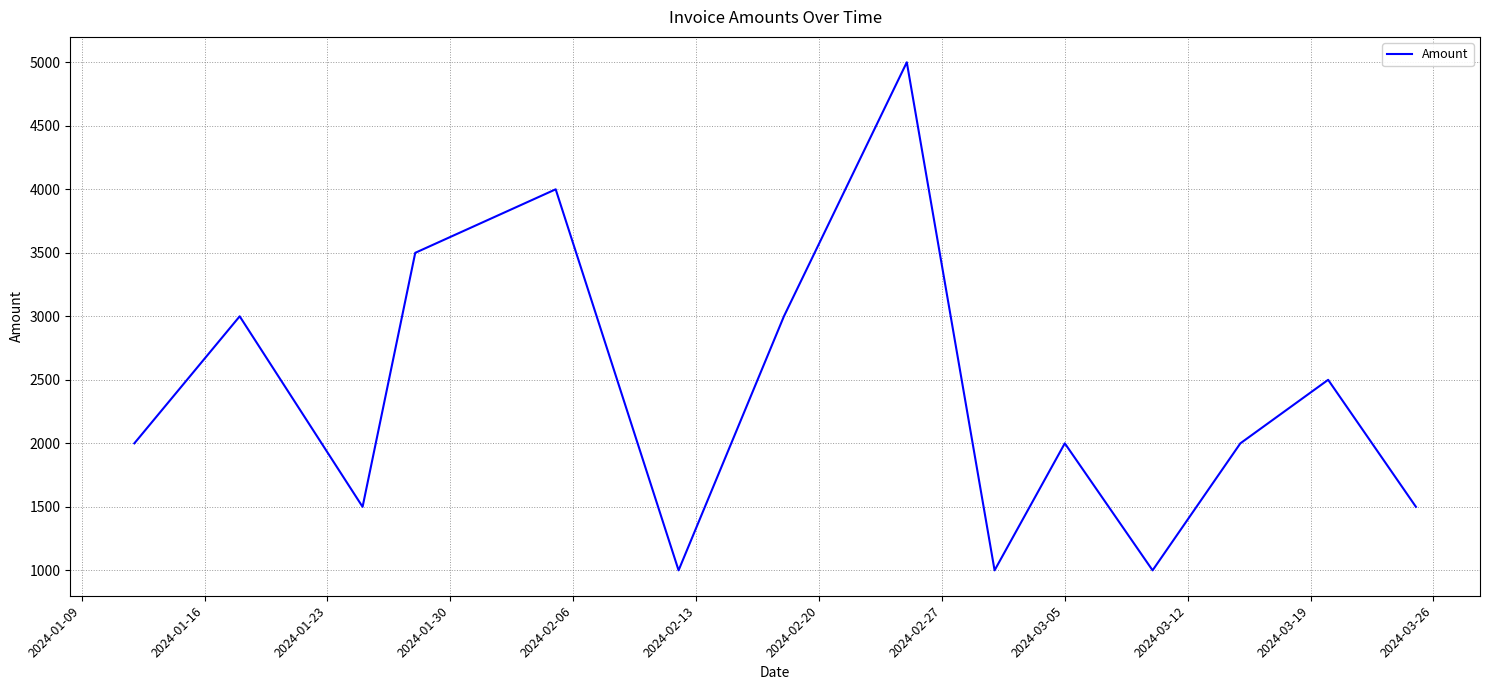

What is the minimum value shown in the chart?

1000